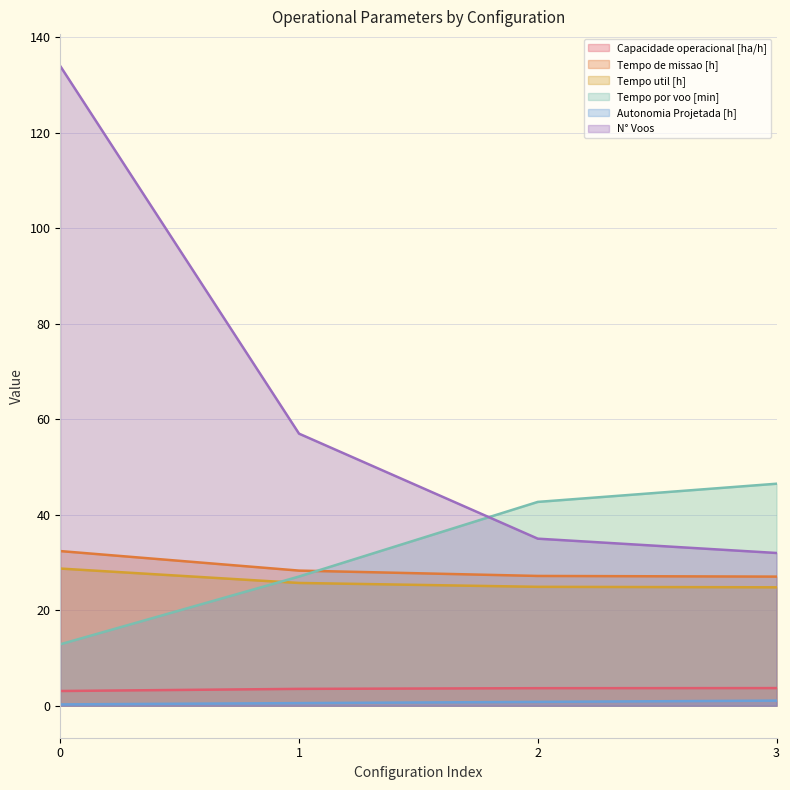

True or false: Capacidade operacional [ha/h] has a value of 1.0 at 3.

False